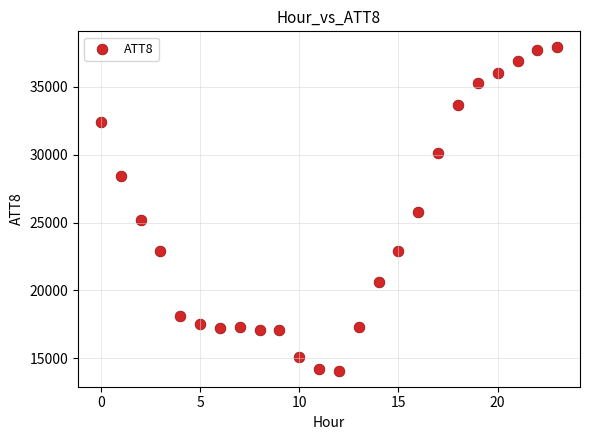

What is the range of Y values (max minus min)?

23800